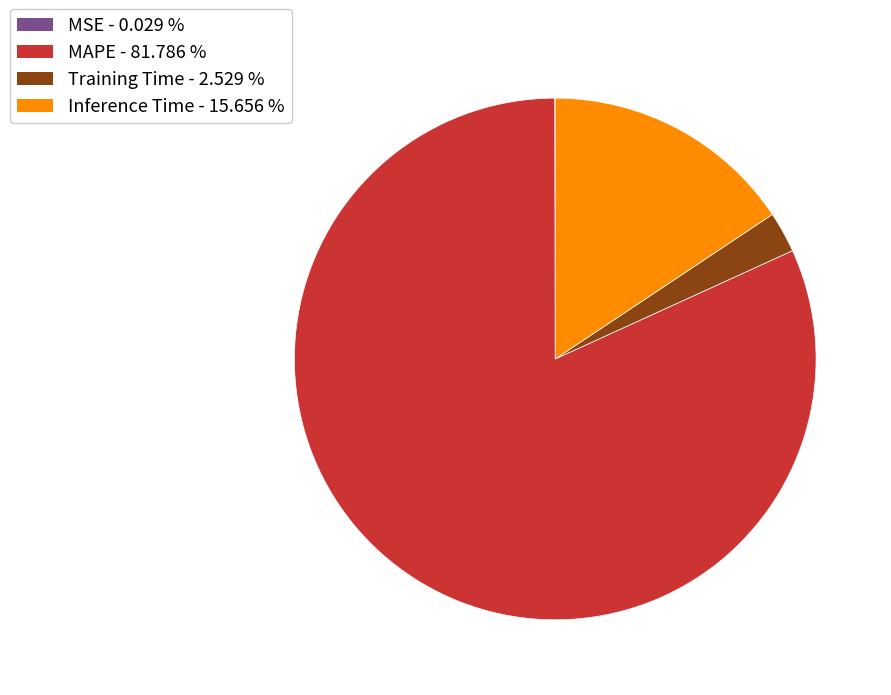

Which category has the biggest portion of the pie?

MAPE